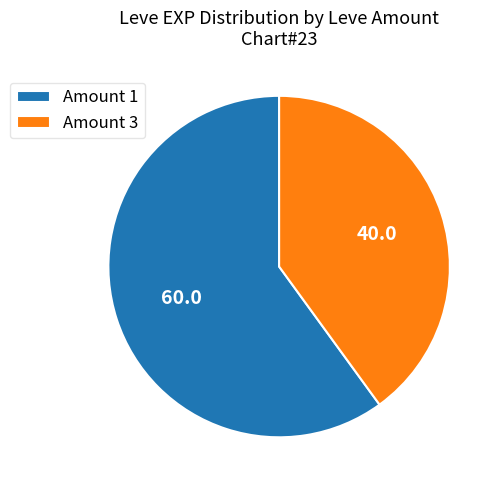

What is the smallest slice in the pie chart?

Amount 3